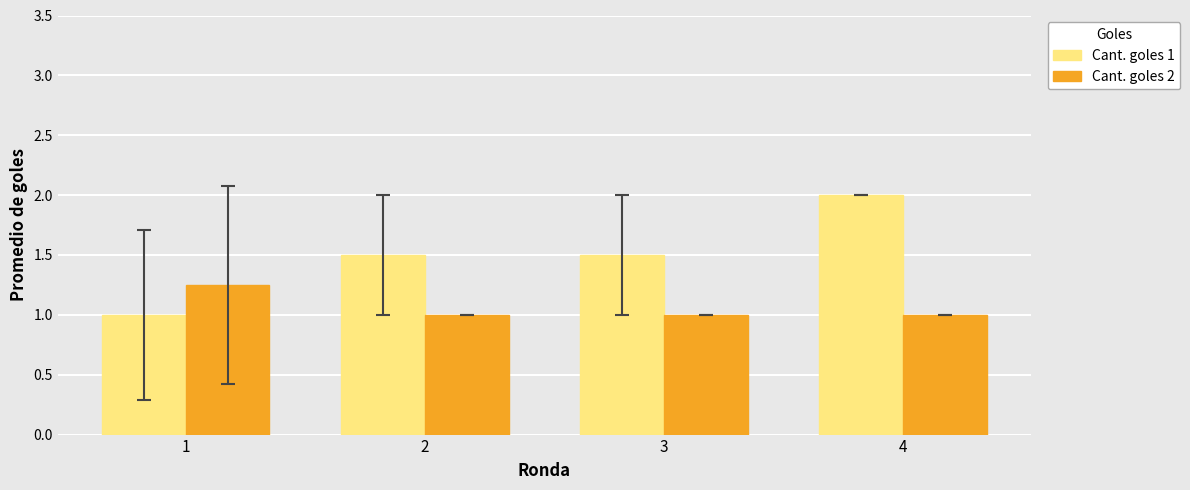

How many values in the Cant. goles 1 series exceed 1?

3